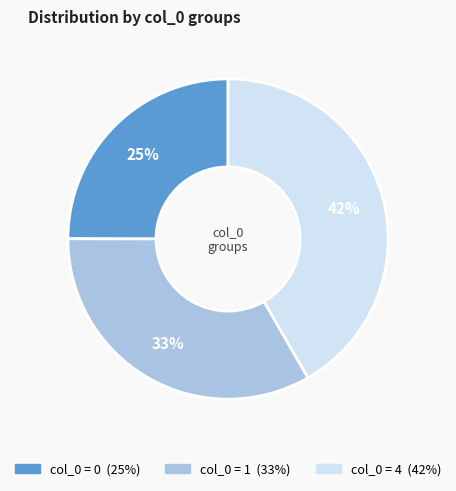

Count the number of slices in the pie.

3